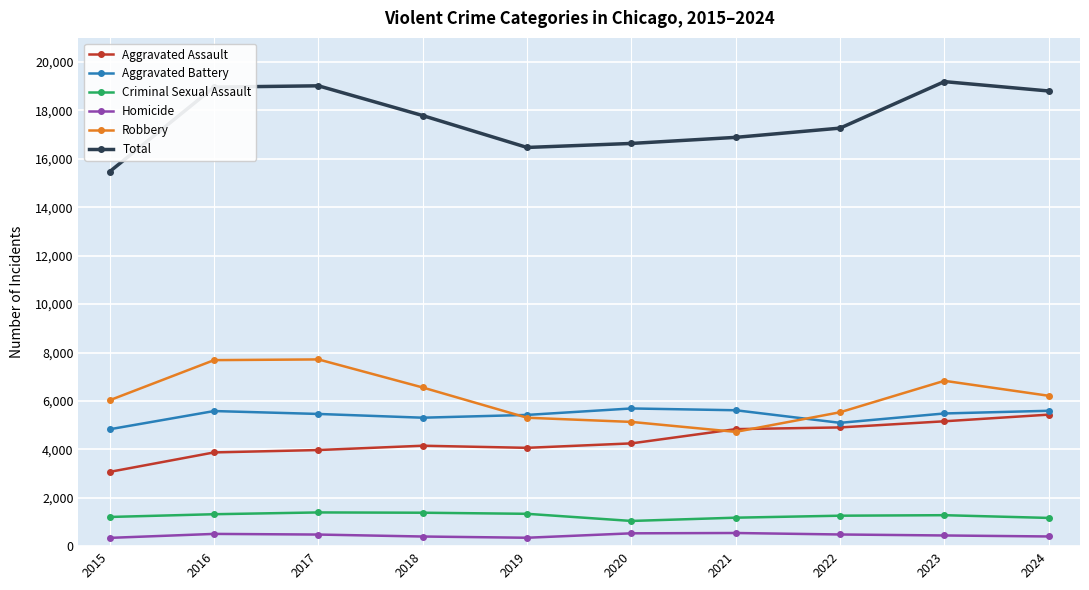

What is the spread (max minus min) of values at 2019?

16126